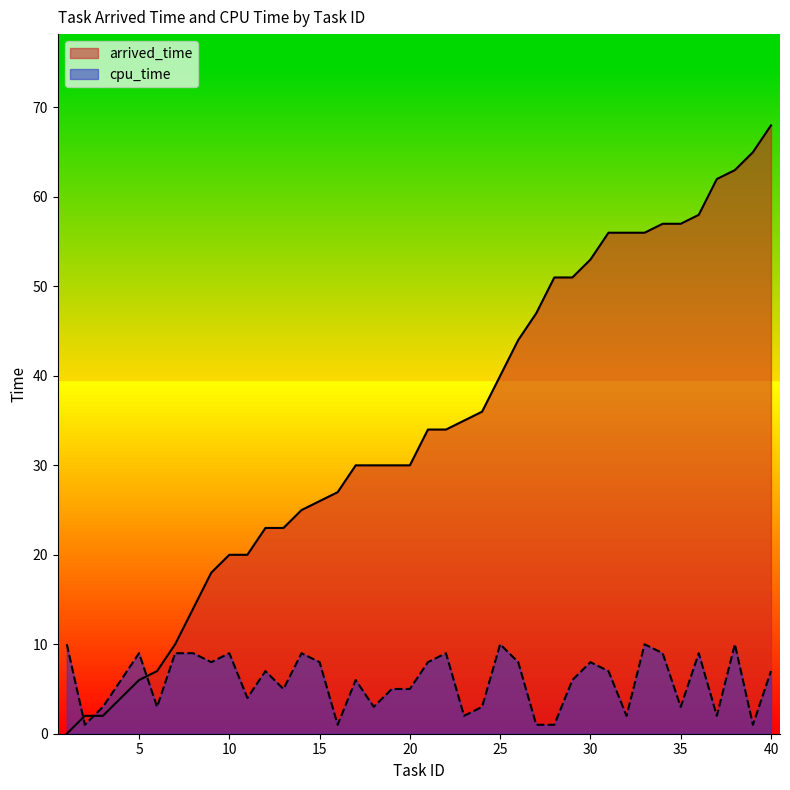

How many lines are shown in the chart?

2